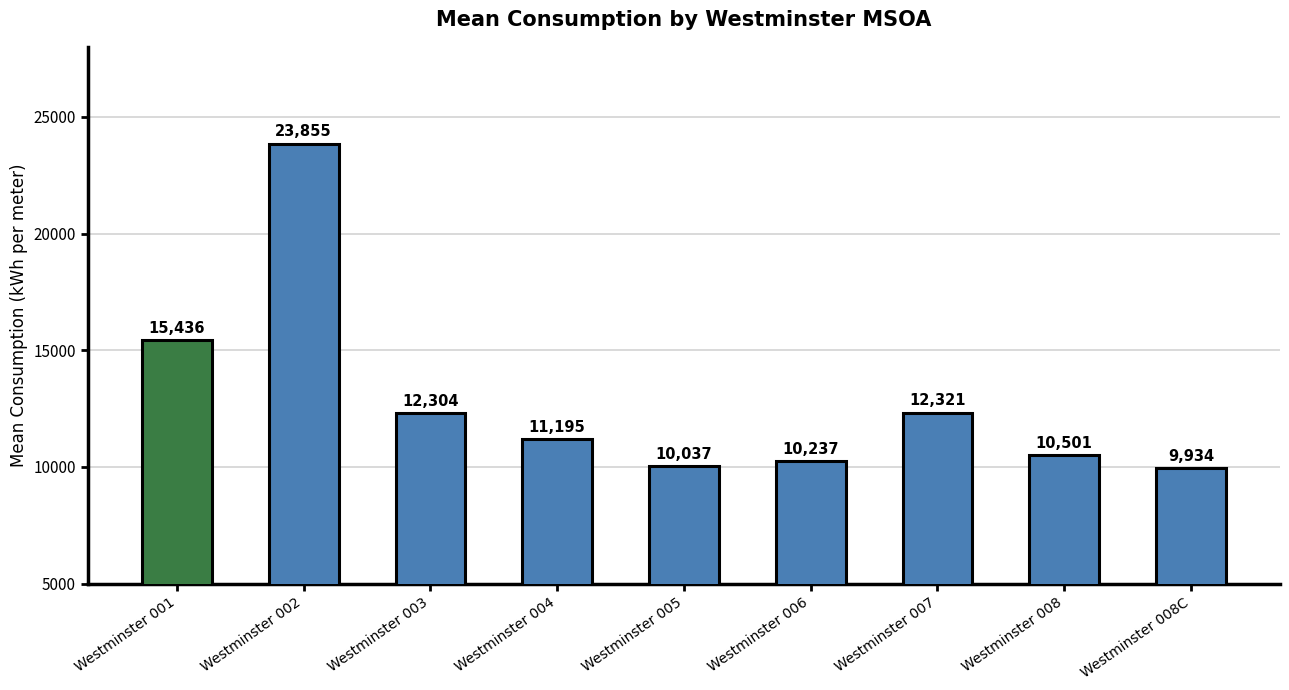

What position from the left is Westminster 007?

7